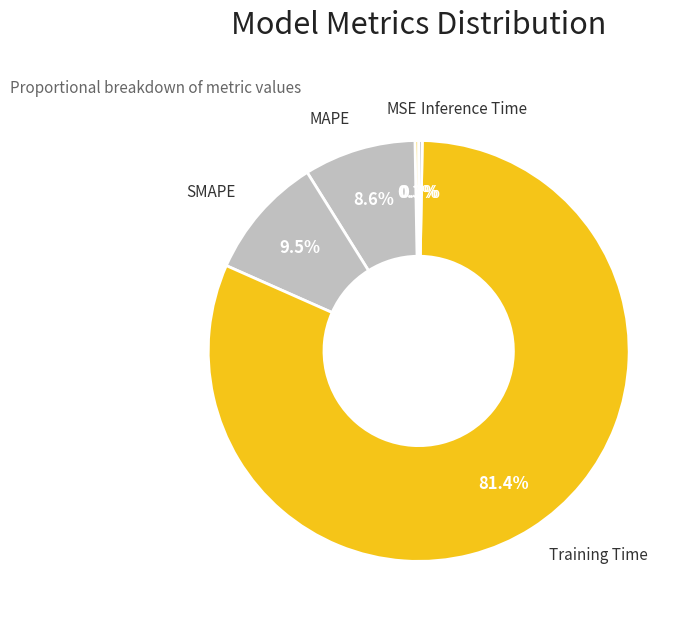

Which has a higher value, MAPE or Training Time?

Training Time